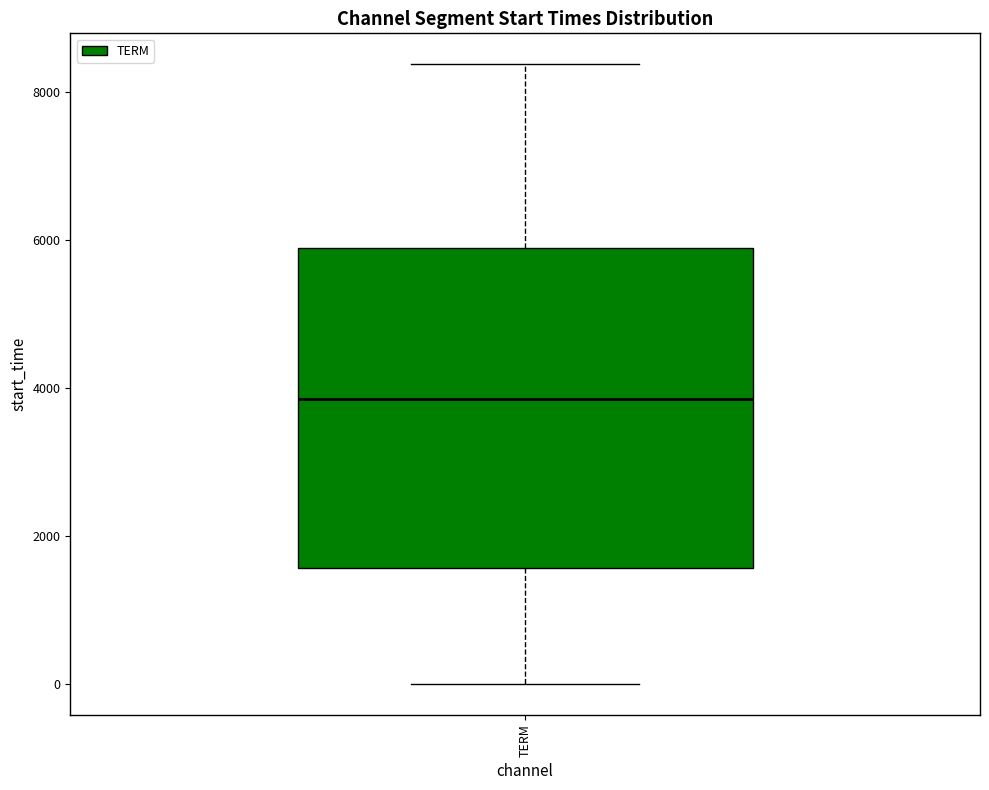

Transcribe this box plot: give where the median line is, the range the box spans, and where the two whiskers end, as read against the y-axis. The values are not printed on the chart, so give them approximately, as read against the axis.

median 3800, box 1600 to 5800, whiskers 0 to 8400